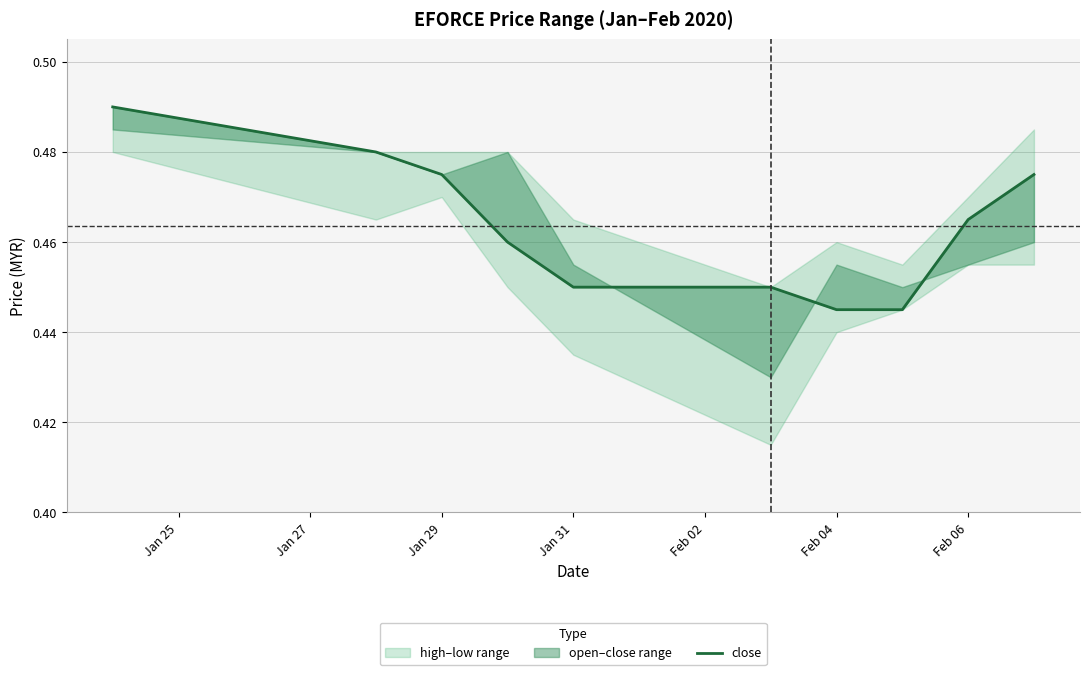

How many data points does each series have?

10